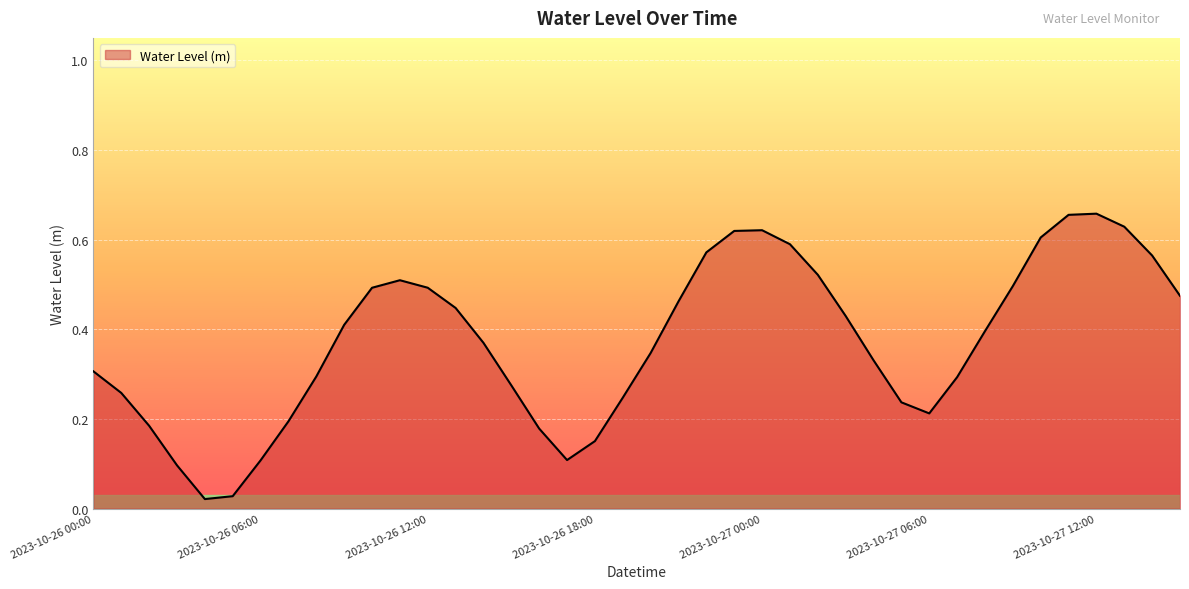

How many lines are shown in the chart?

1